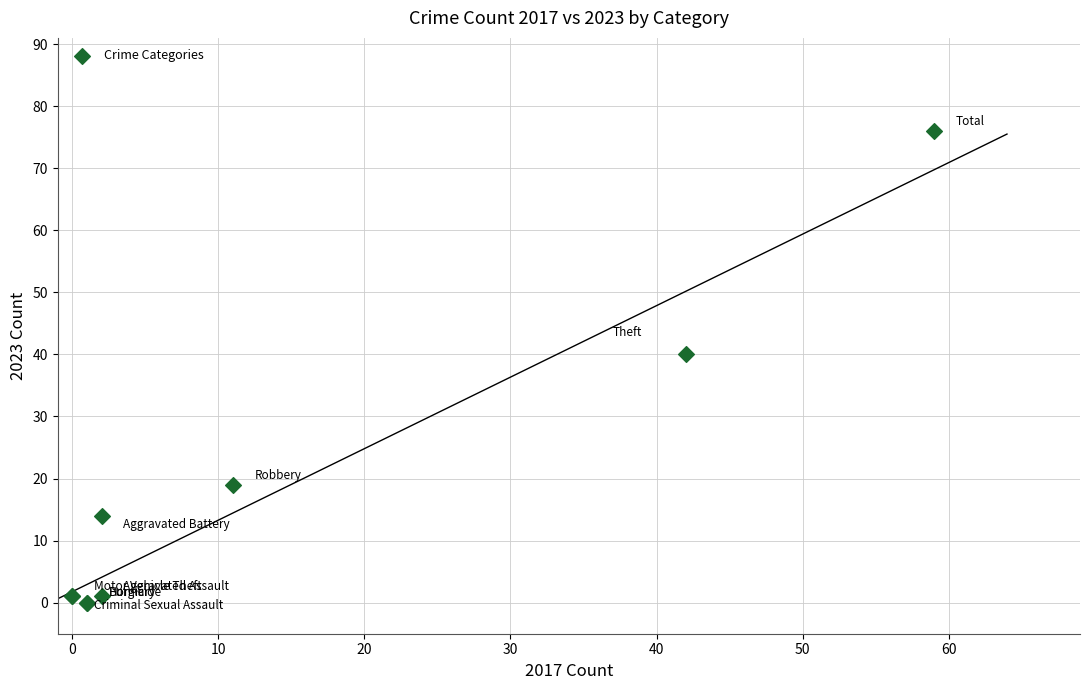

What Y value in the scatter plot is closest to 38?

40